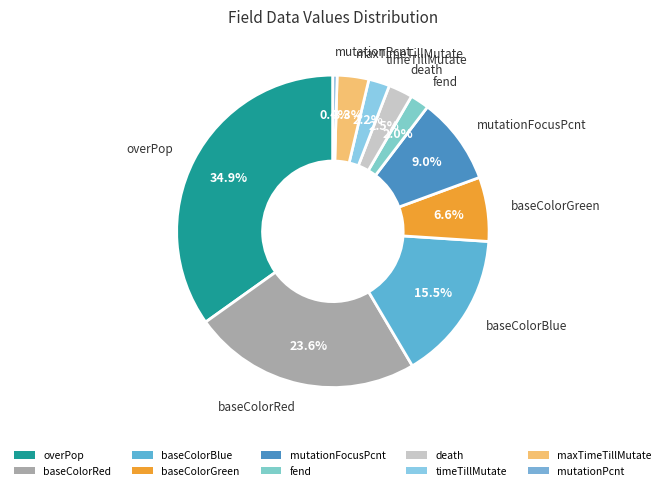

Count the number of slices in the pie.

10